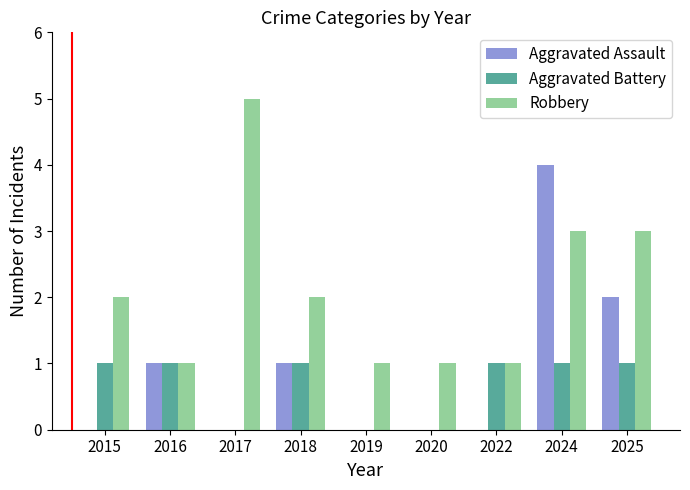

Which series has the largest total across all categories?

Robbery